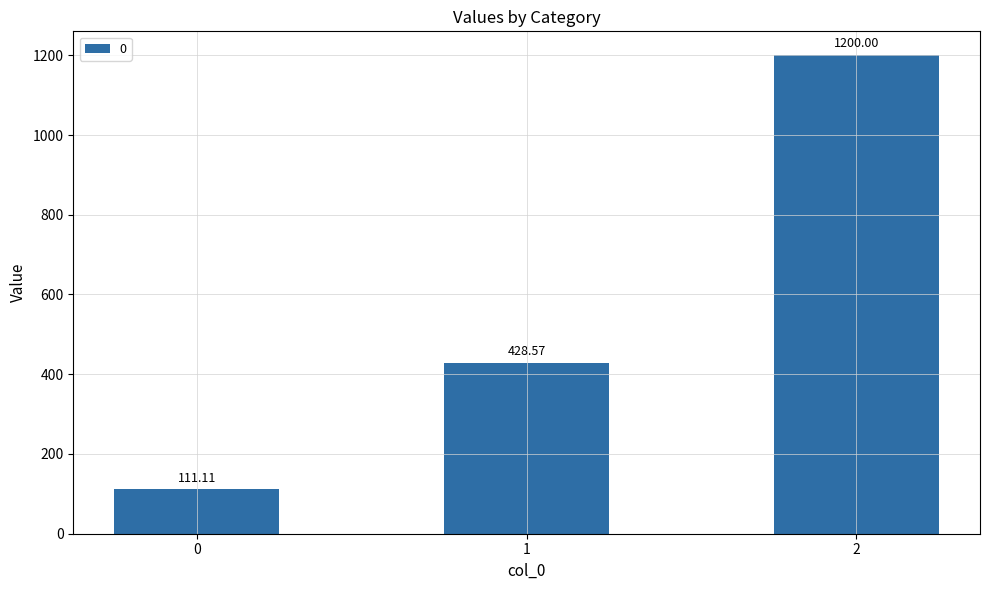

What is the sum of the values at 1 and 0?

539.7